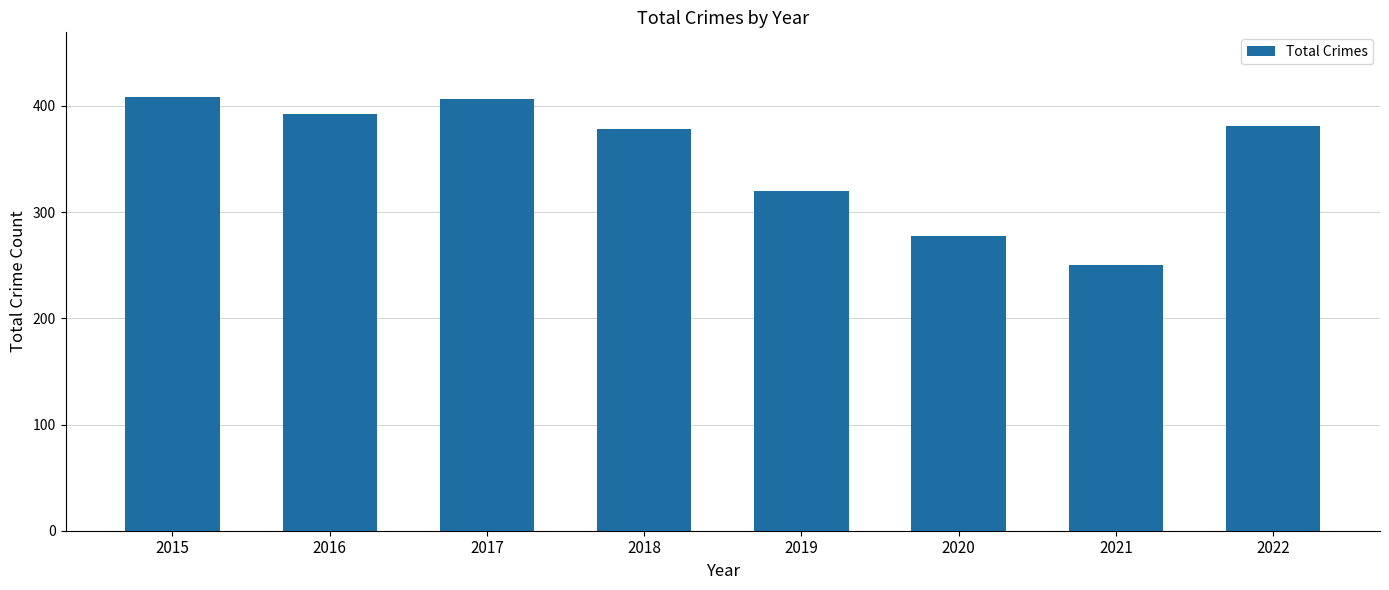

What is the minimum value shown in the chart?

250